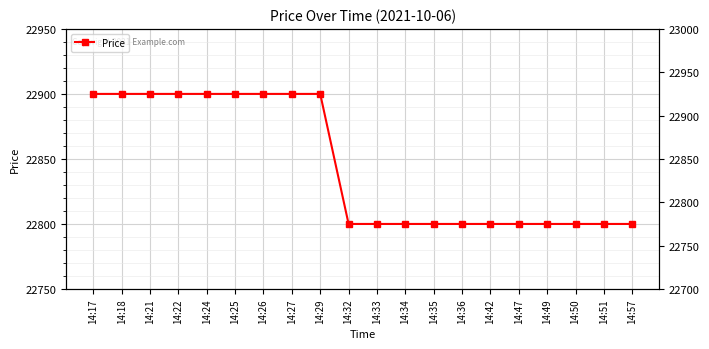

Between 14:57 and 14:18, which is larger?

14:18